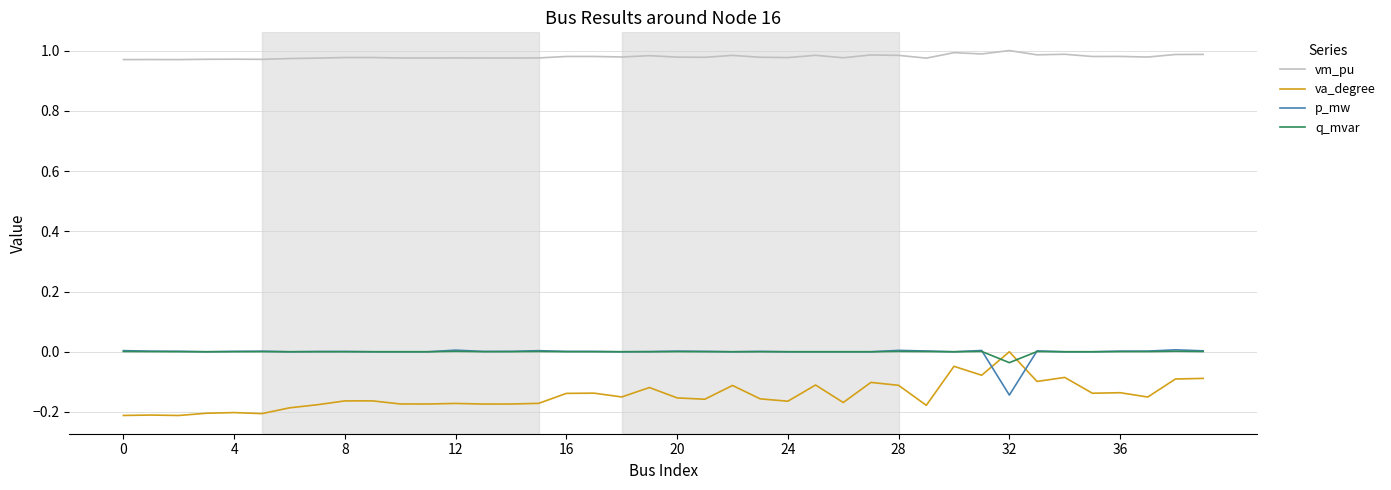

Which series has the largest total across all categories?

vm_pu